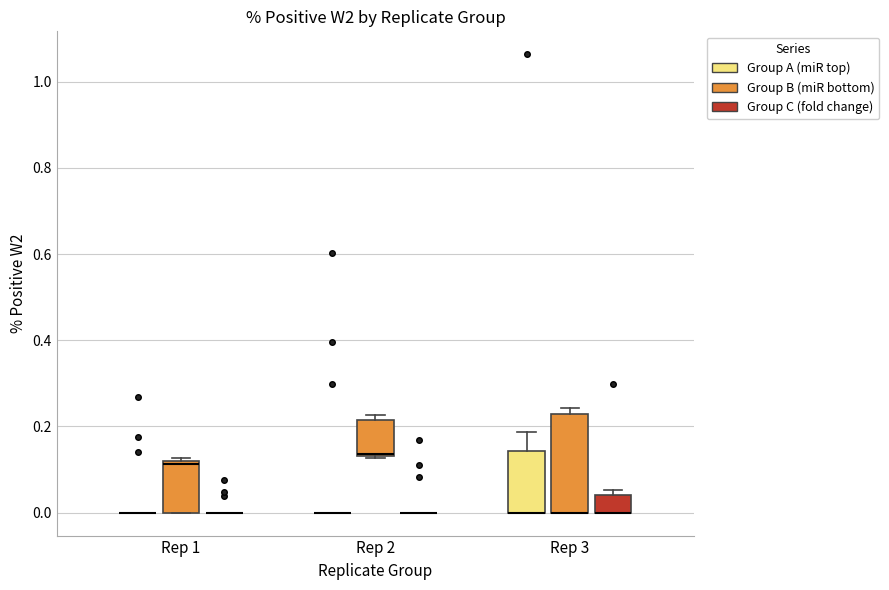

Where is the lower edge of the box for Rep 2 (Group B (miR bottom)) on the y-axis? The values are not printed on the chart, so give them approximately, as read against the axis.

0.14